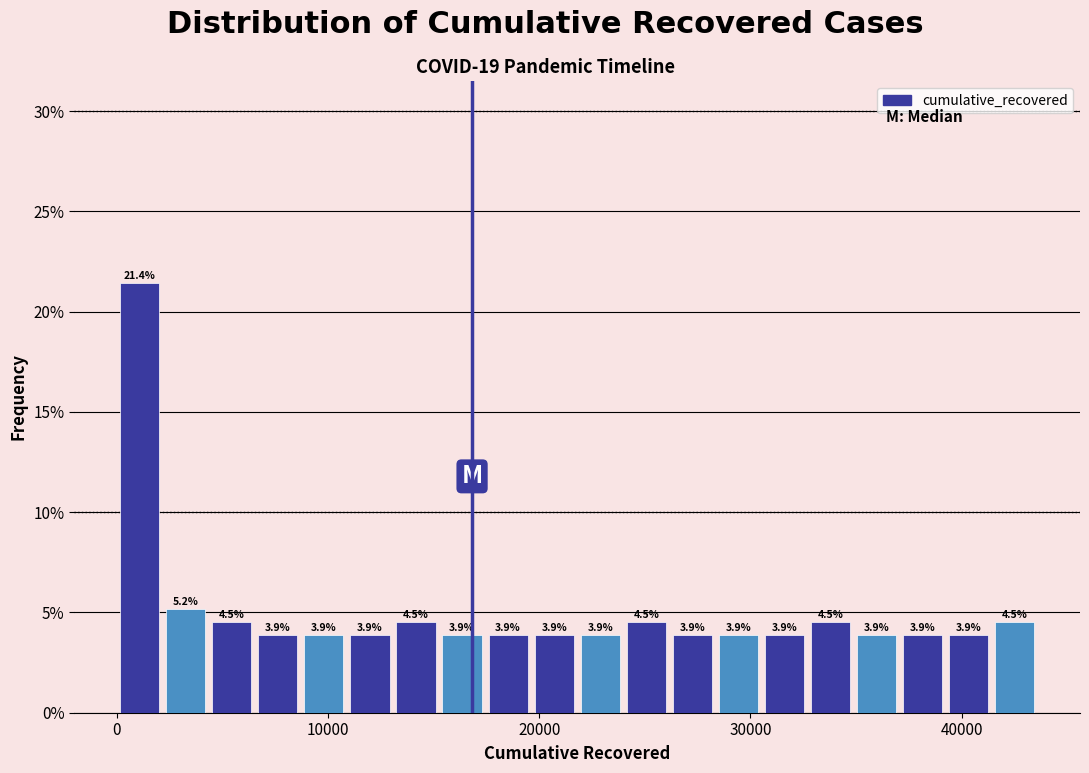

Around what value on the x-axis is the tallest bar? Give the approximate position of its centre, as read against the axis.

1000